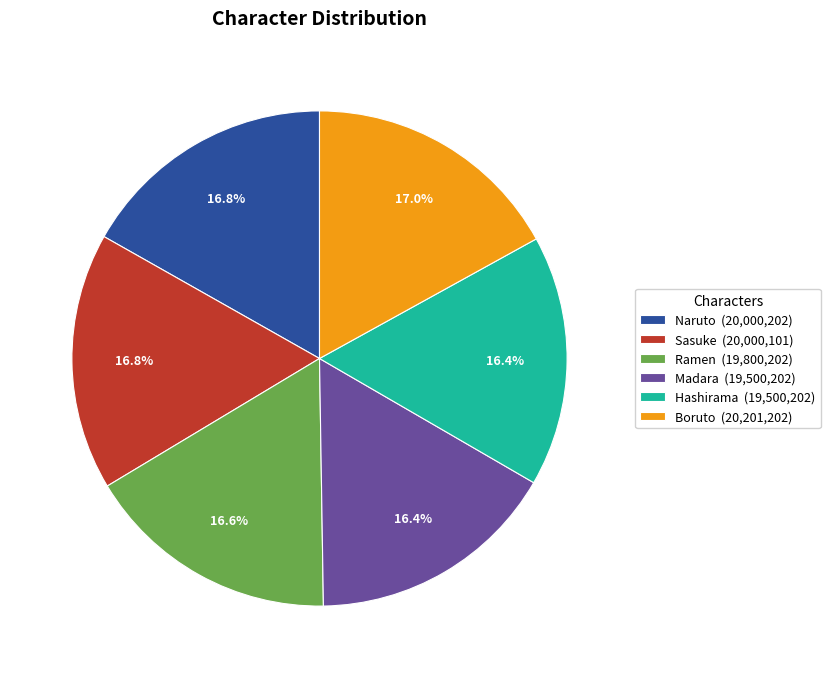

Does Ramen represent more than half of the total?

No